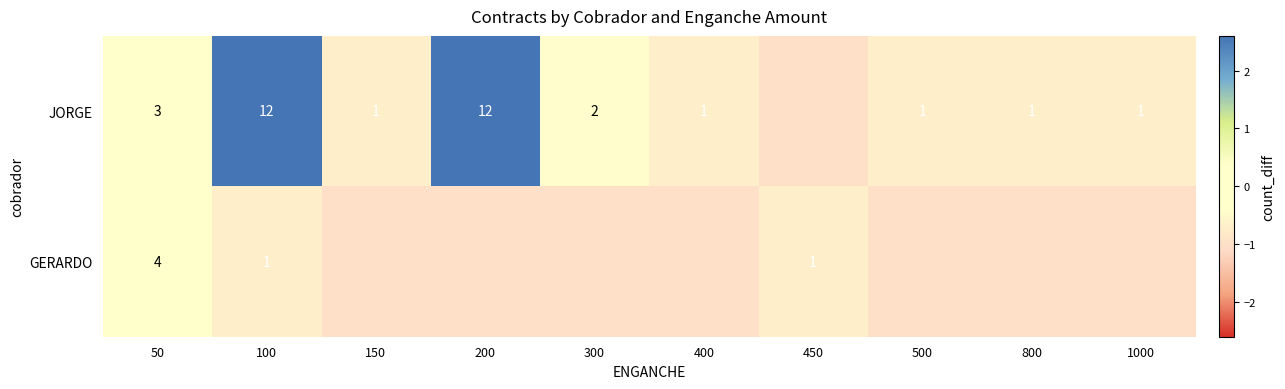

At 100, list the series in order from smallest to largest.

GERARDO, JORGE